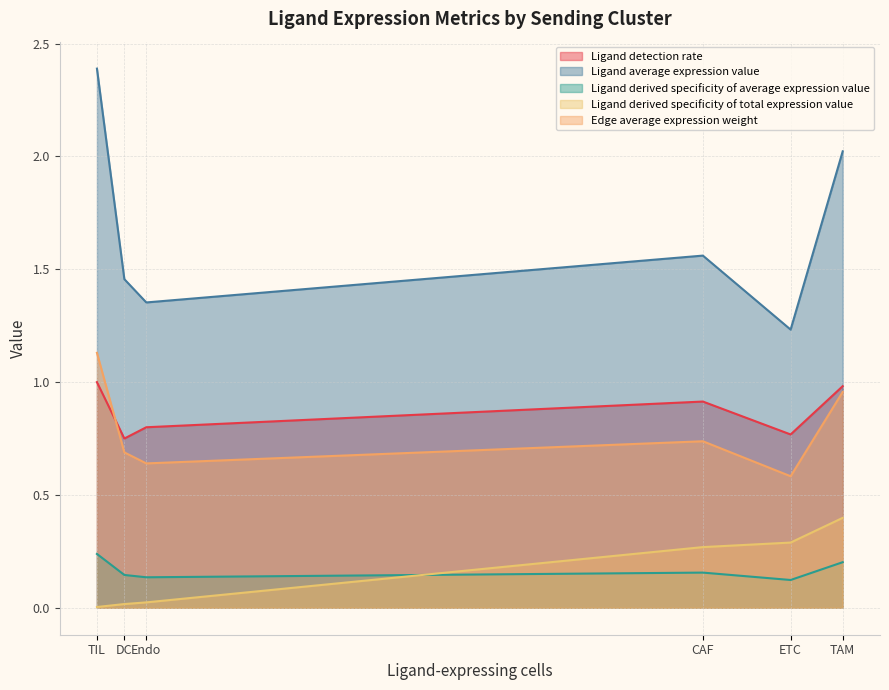

The Ligand detection rate series shows 0.5 at ETC. True or false?

False